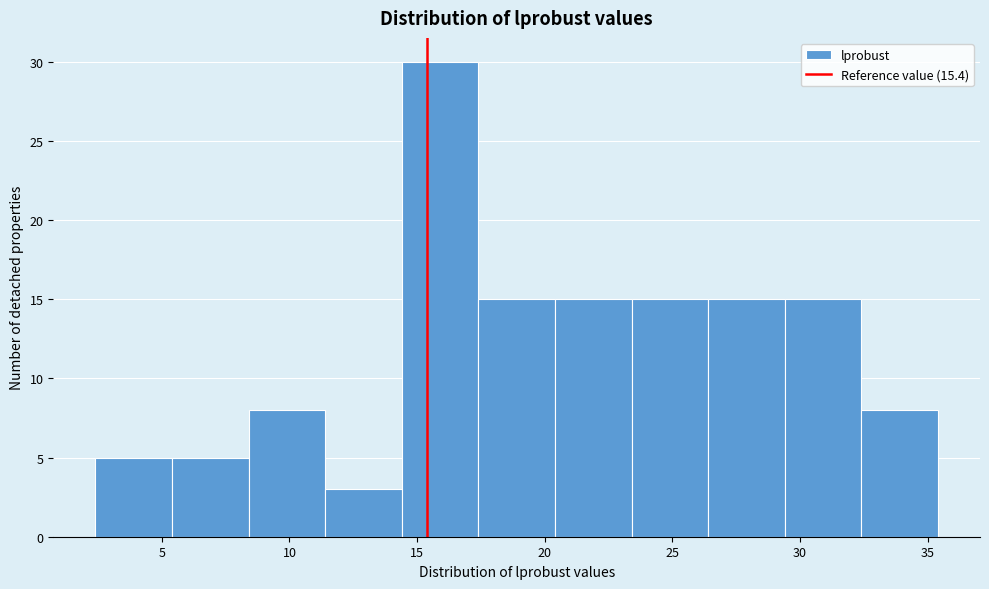

Reading left to right, transcribe this chart: for each bar, give the range it covers on the x-axis and its height. Neither the bar edges nor the heights are printed on the chart, so give them approximately, as read against the axes.

2.4 to 5.4: 5
5.4 to 8.4: 5
8.4 to 11.4: 8
11.4 to 14.4: 3
14.4 to 17.4: 30
17.4 to 20.4: 15
20.4 to 23.4: 15
23.4 to 26.4: 15
26.4 to 29.4: 15
29.4 to 32.4: 15
32.4 to 35.4: 8